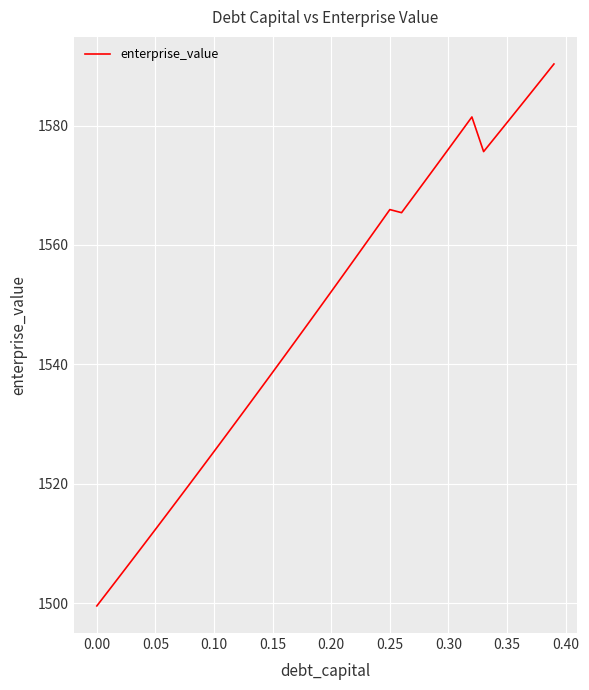

Does the chart have visible grid lines?

Yes